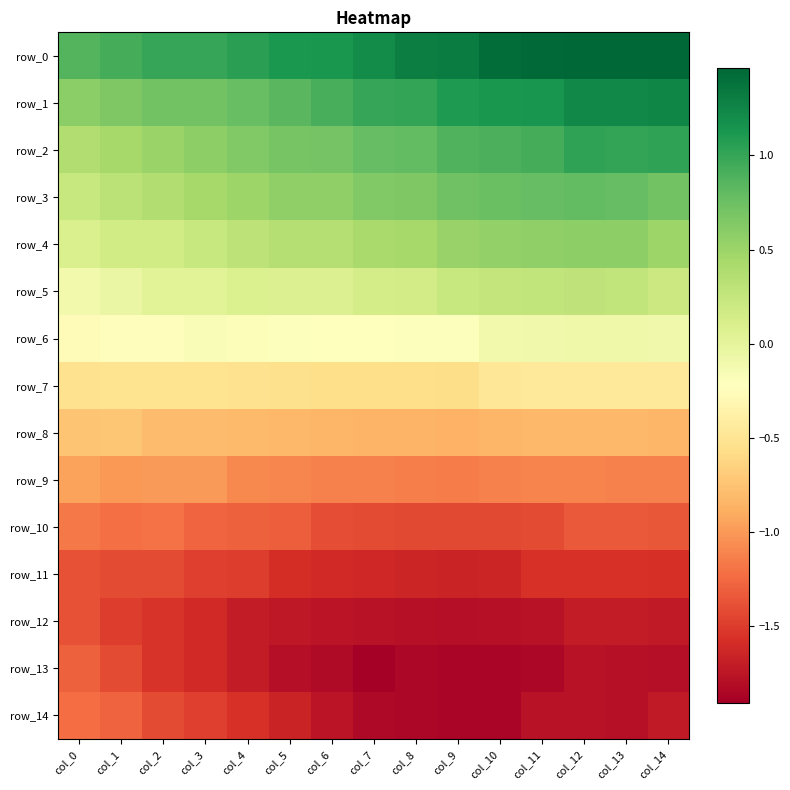

True or false: row_2 has a value of 1.0 at col_14.

True